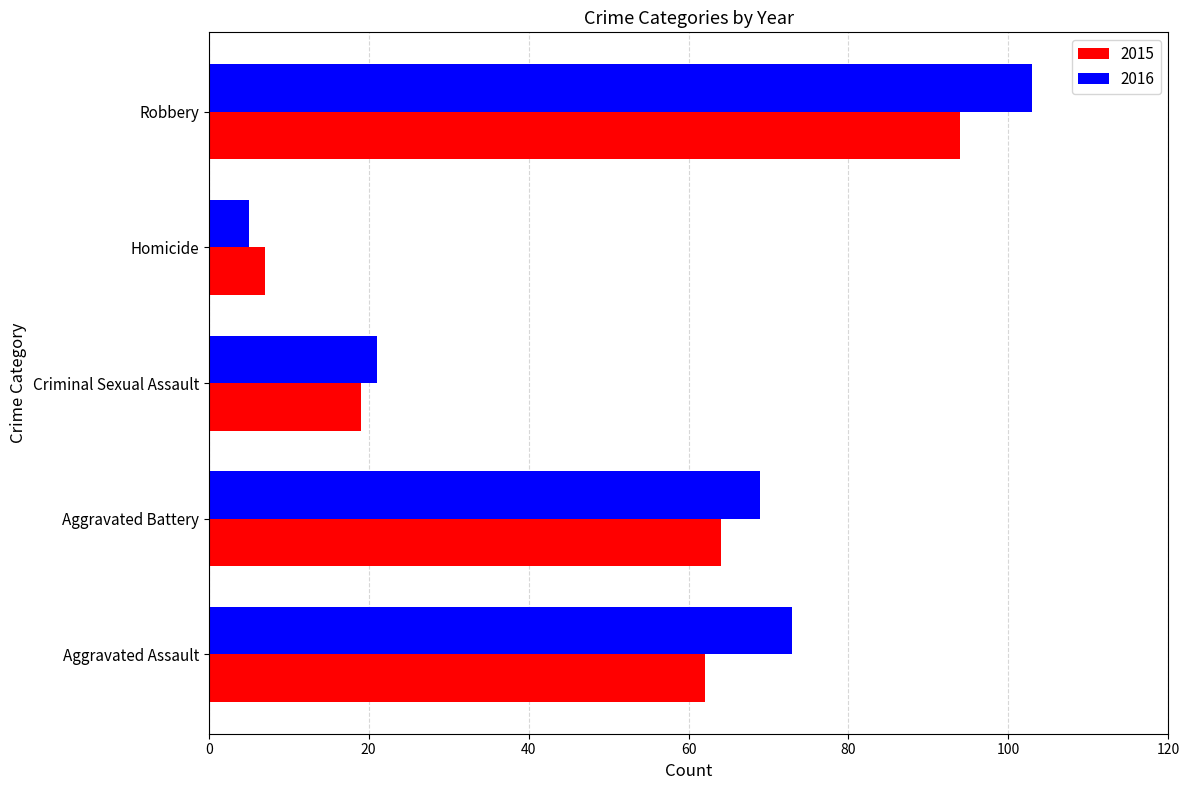

Which series has the largest total across all categories?

2016